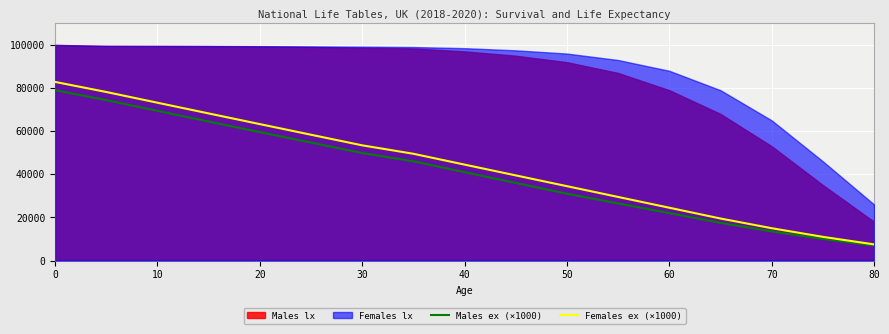

What is the difference between the second highest and minimum values in the Females ex (×1000) series?

70690.0